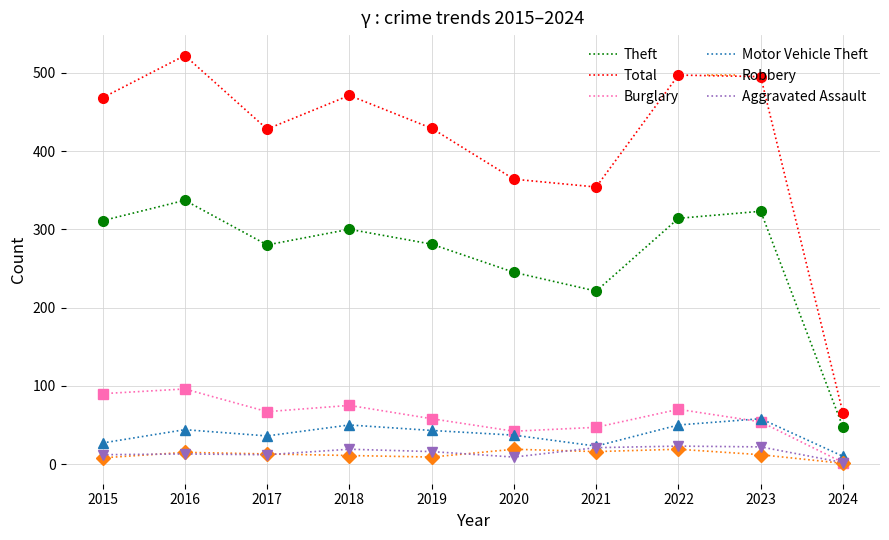

What is the lowest value of the Total series?

65